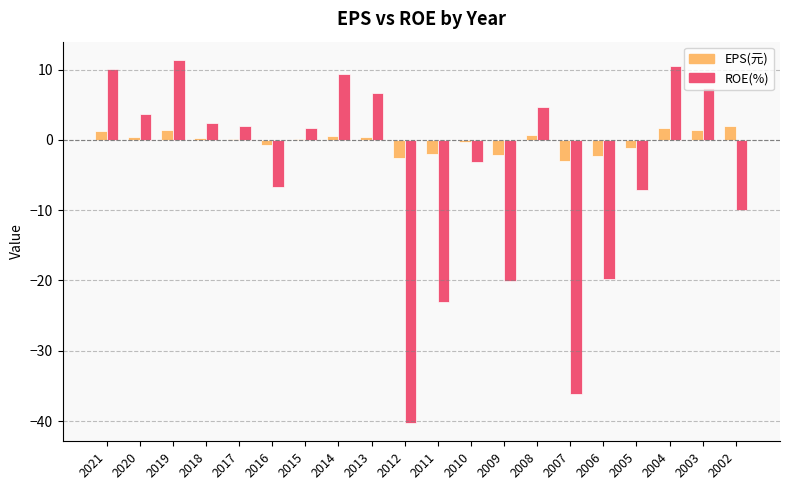

What value does the EPS(元) series have at 2002?

2.0